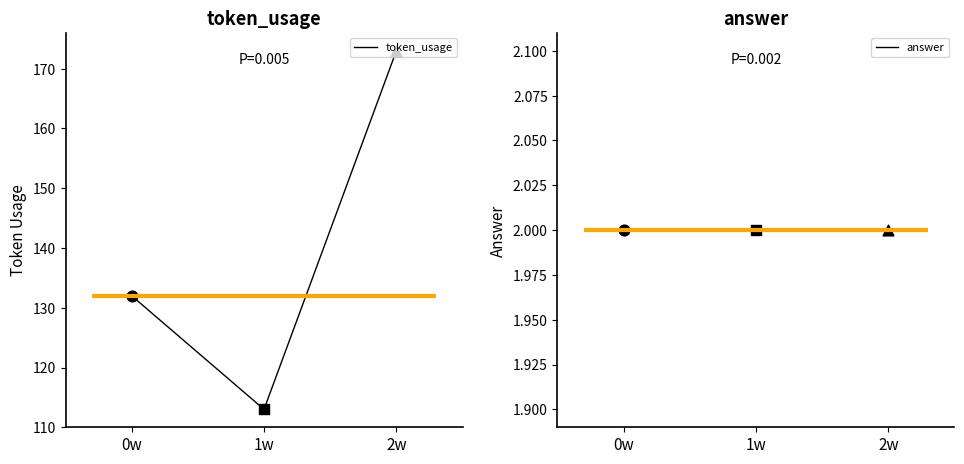

Which series has the widest spread of Y values?

token_usage